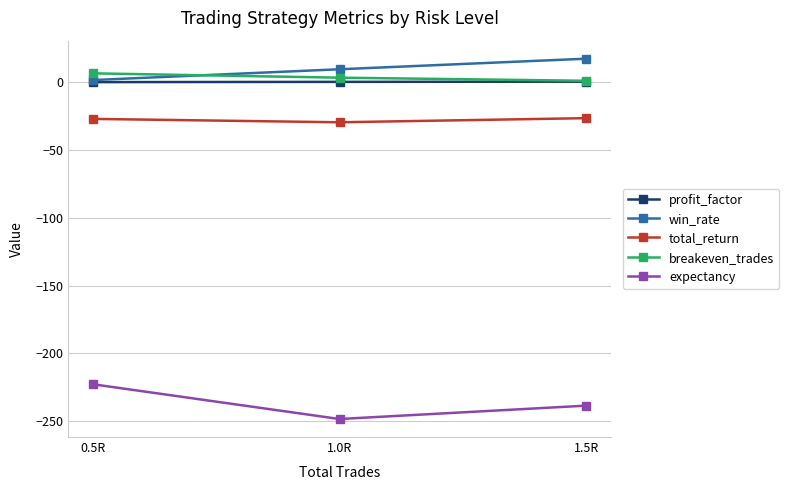

At which category does the chart reach its peak across all series?

1.5R